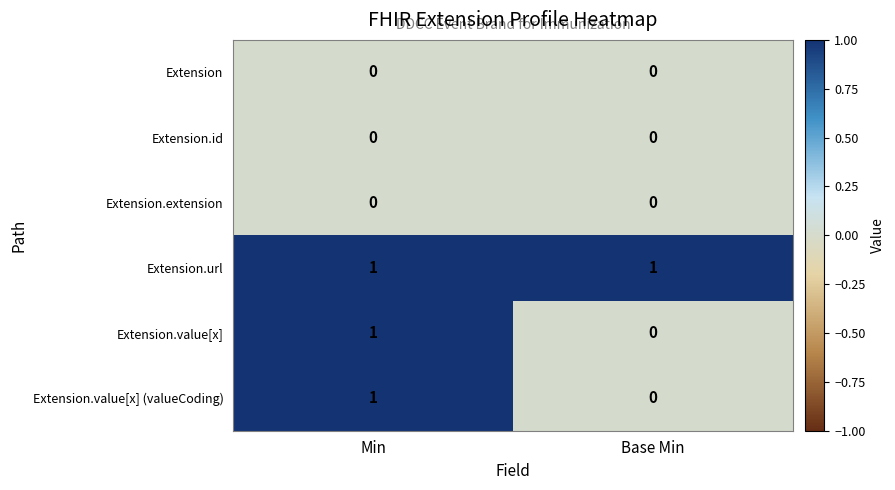

At which label is Extension.value[x] (valueCoding) closest to 0?

Base Min